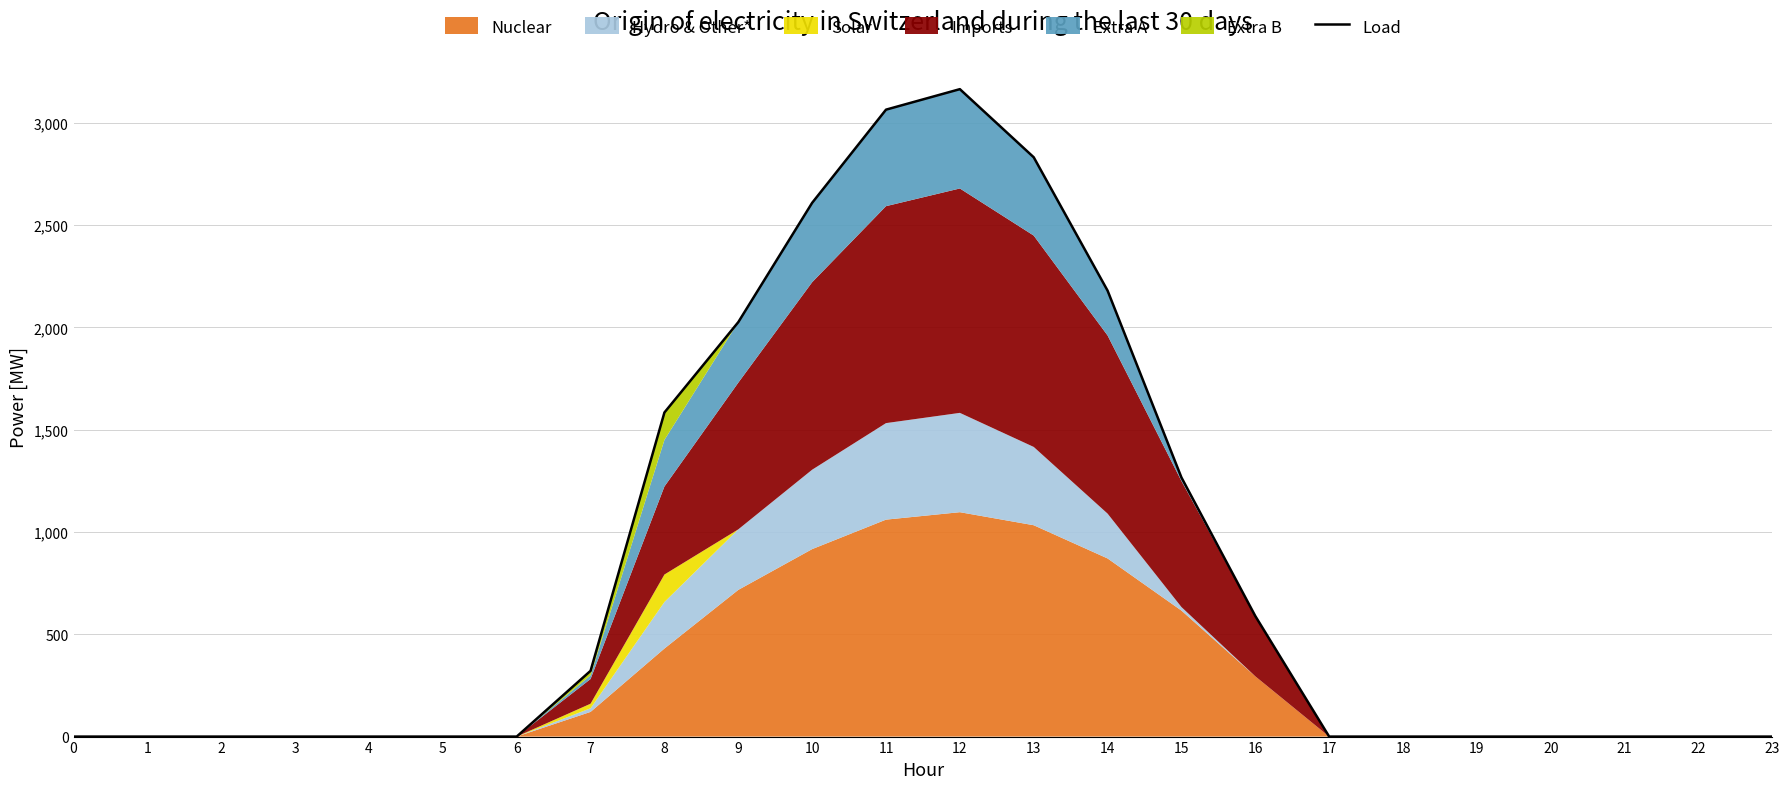

Does the chart have visible grid lines?

Yes